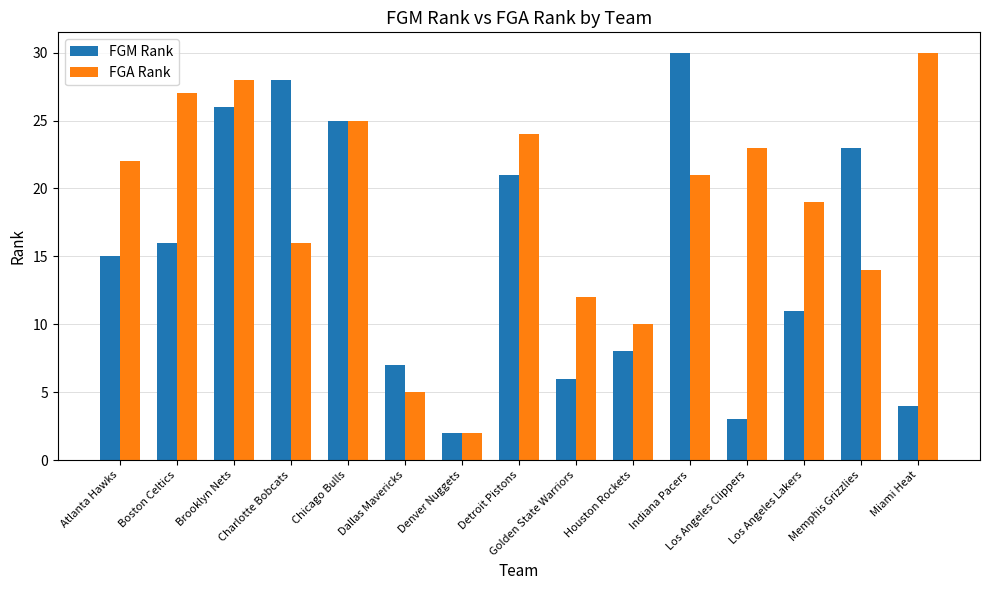

How many values in the FGA Rank series are below 21?

7